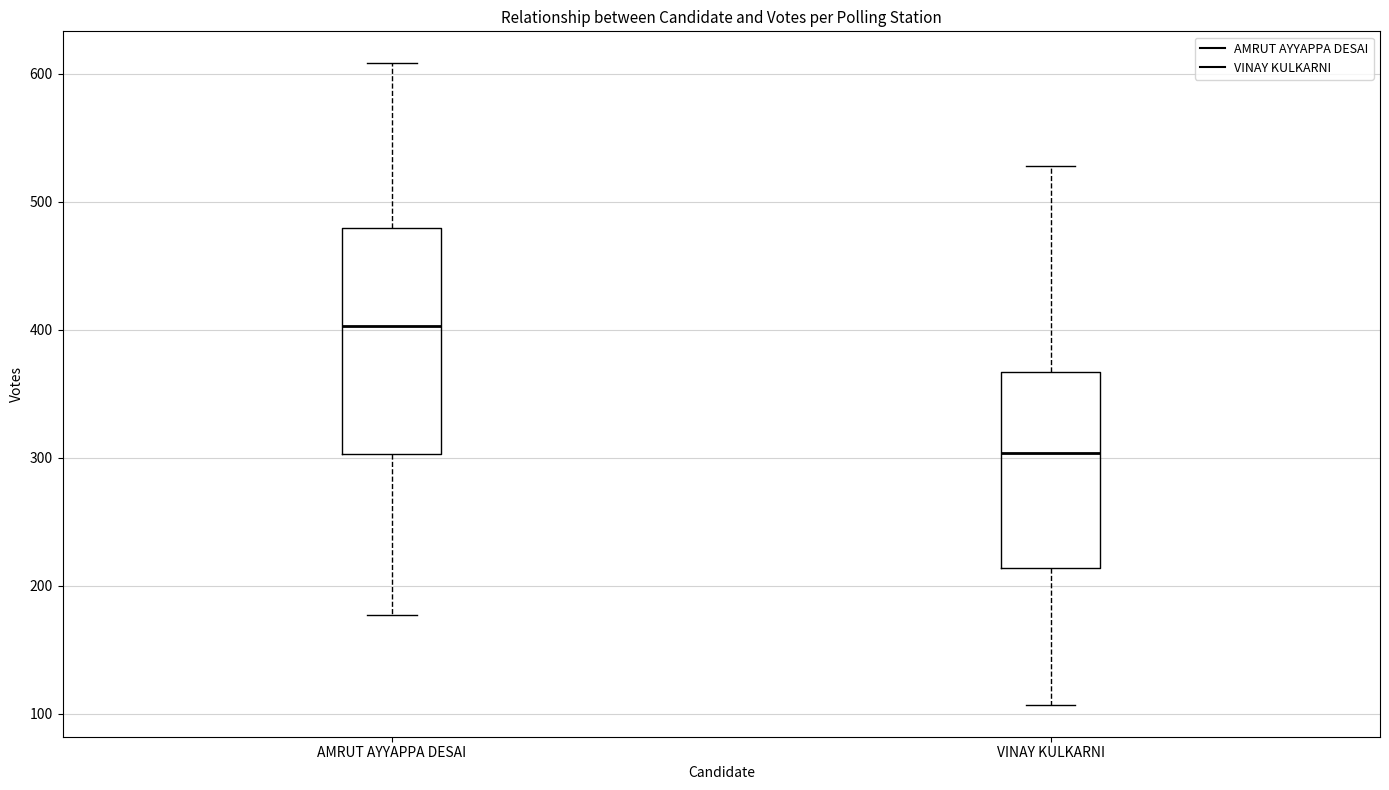

Reading left to right, transcribe this box plot: for each box, give where its median line is, the range the box spans, and where its two whiskers end, as read against the y-axis. The values are not printed on the chart, so give them approximately, as read against the axis.

AMRUT AYYAPPA DESAI: median 400, box 300 to 480, whiskers 180 to 610
VINAY KULKARNI: median 300, box 210 to 370, whiskers 110 to 530